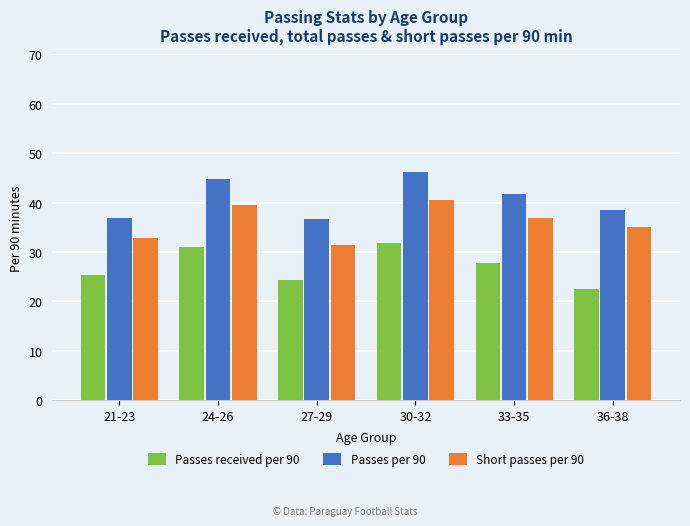

Which category has the highest value across all series?

30-32